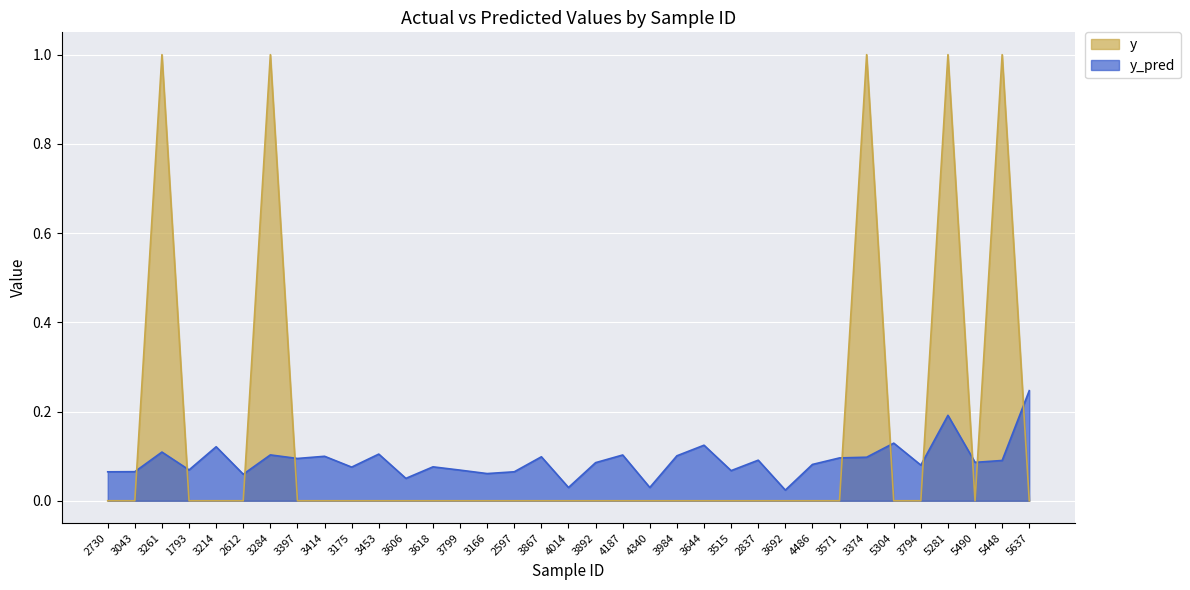

What is the label of the 23rd point from the left?

3644